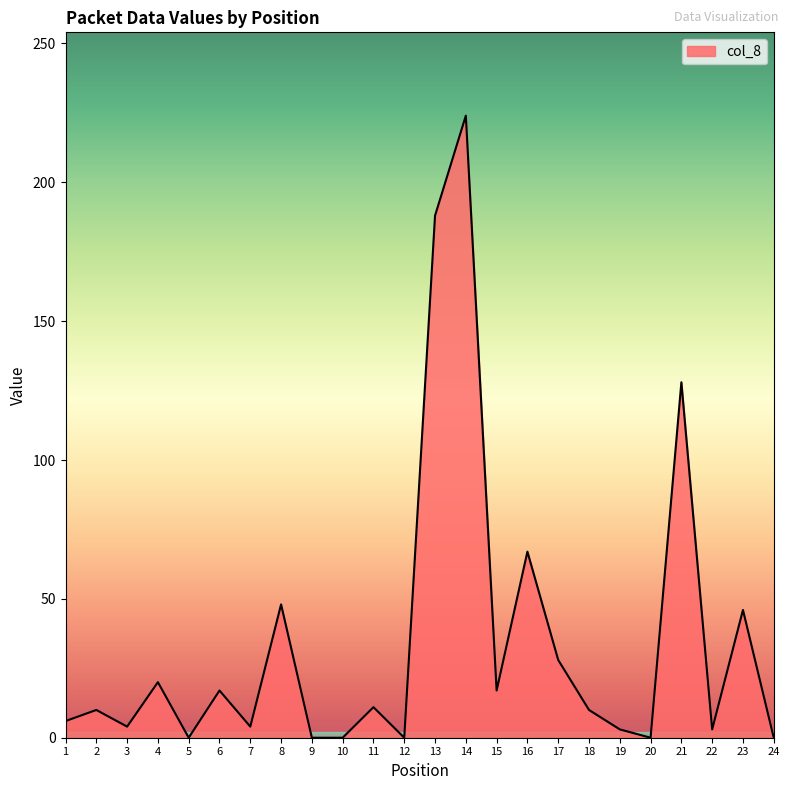

What is the difference between the maximum and minimum values?

224